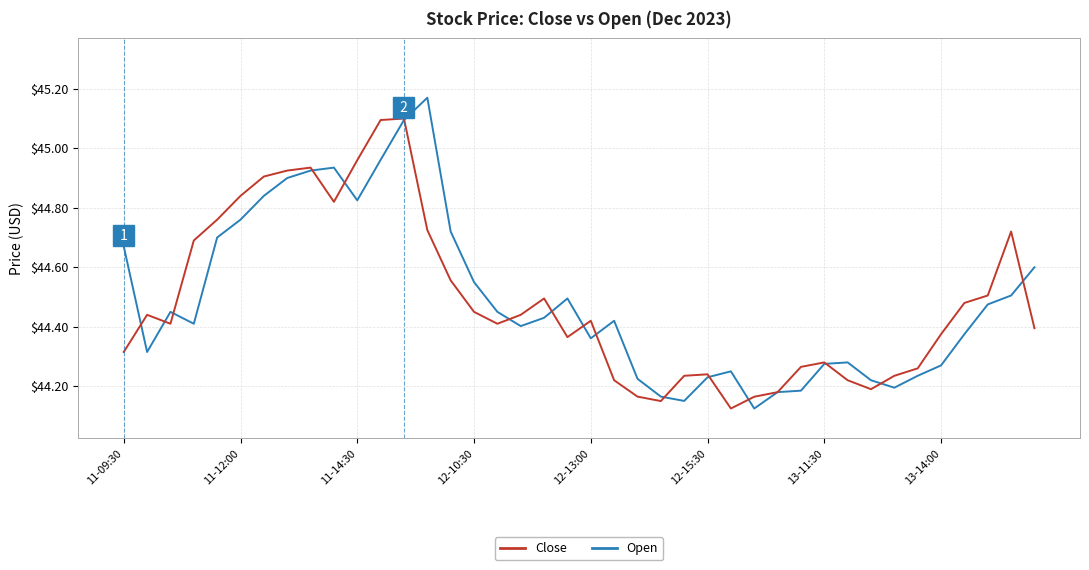

Which series has the largest range (max minus min)?

Open